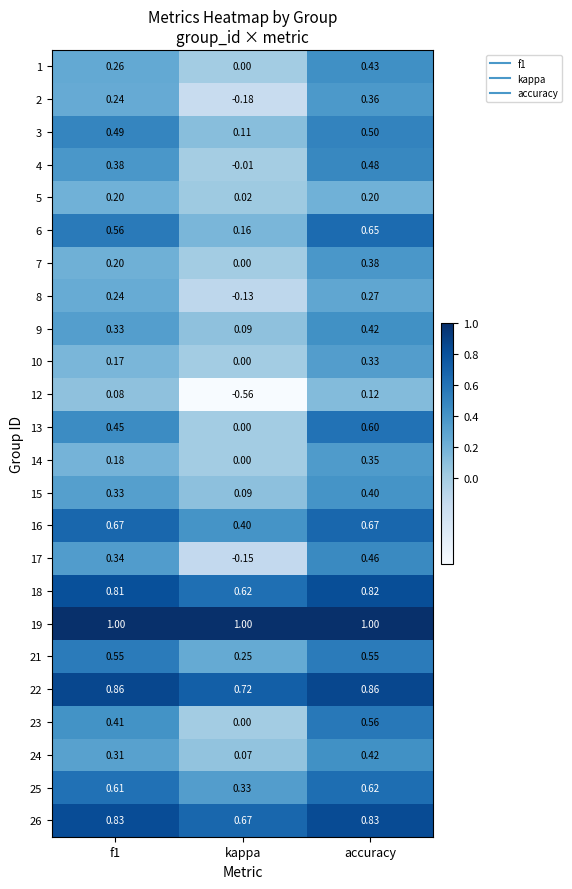

Where is 8 nearest to the value 0?

kappa